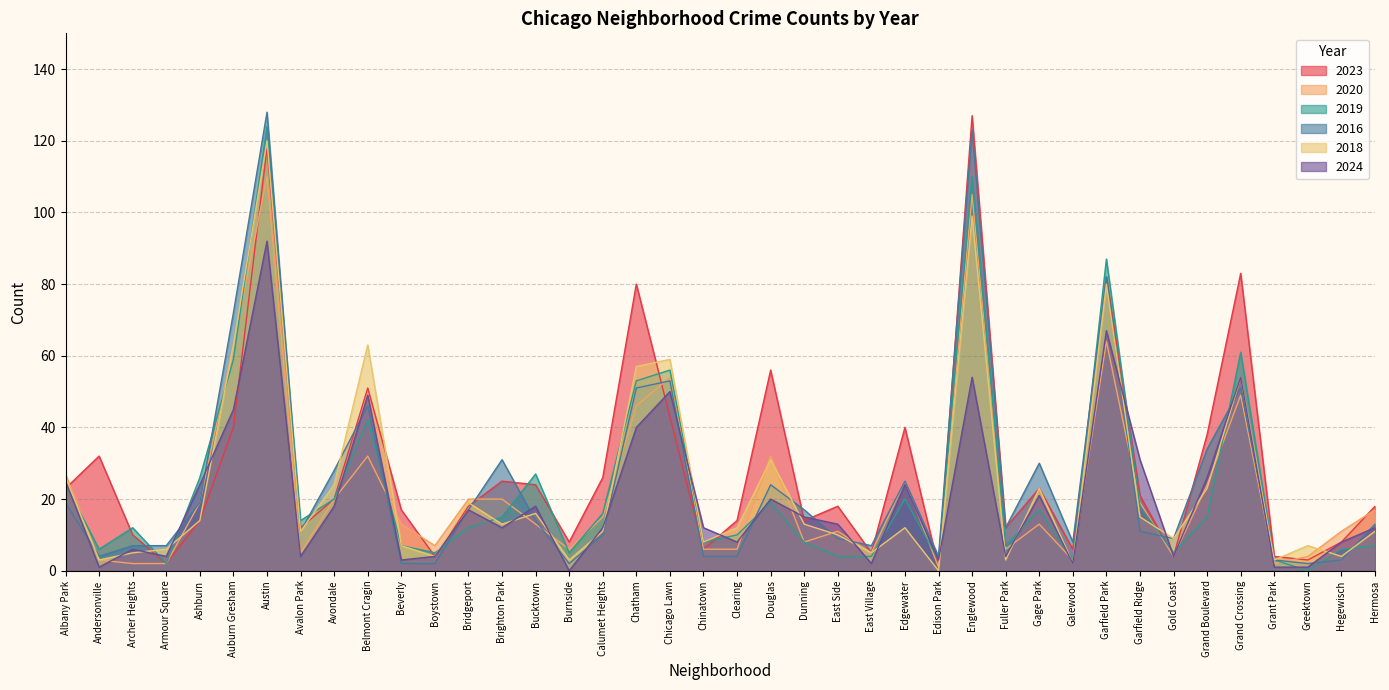

After their last crossing, which series has the higher values: 2024 or 2023?

2024